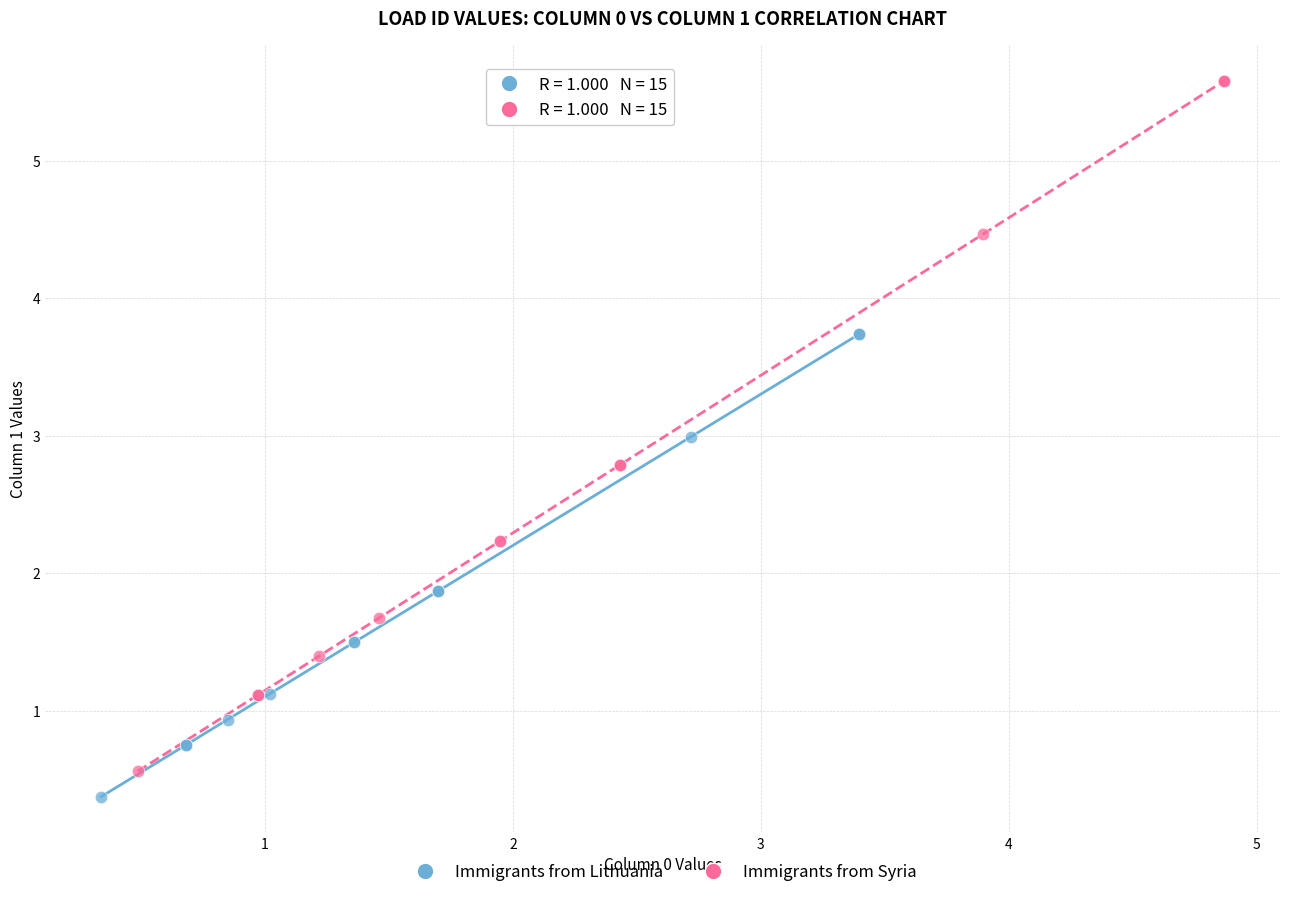

Which series contains the highest Y value?

Immigrants from Syria